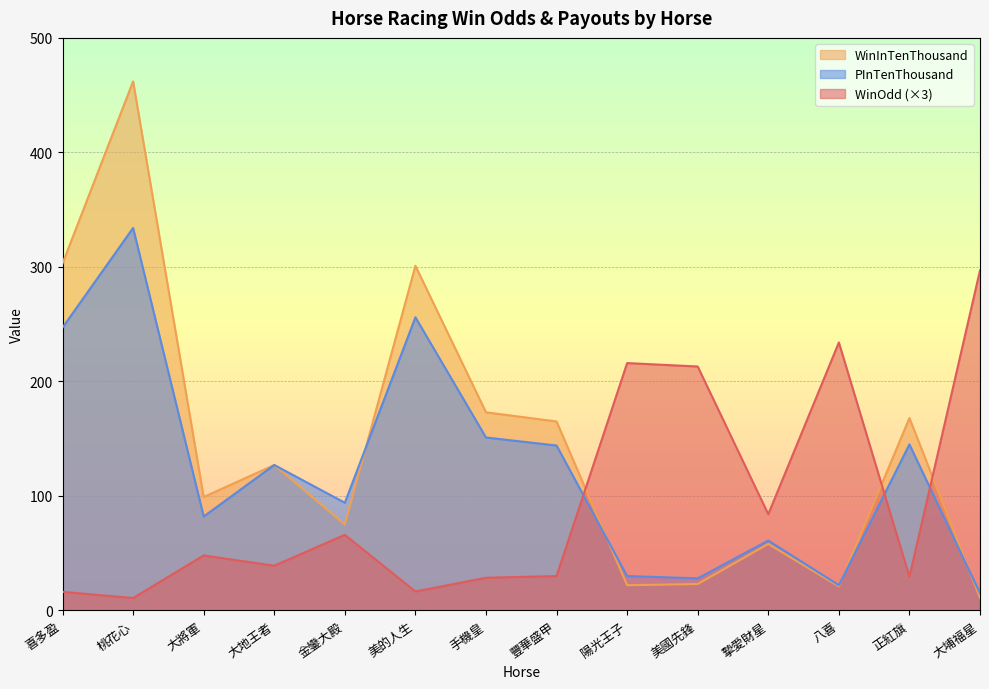

Where is WinOdd nearest to the value 153?

美國先鋒